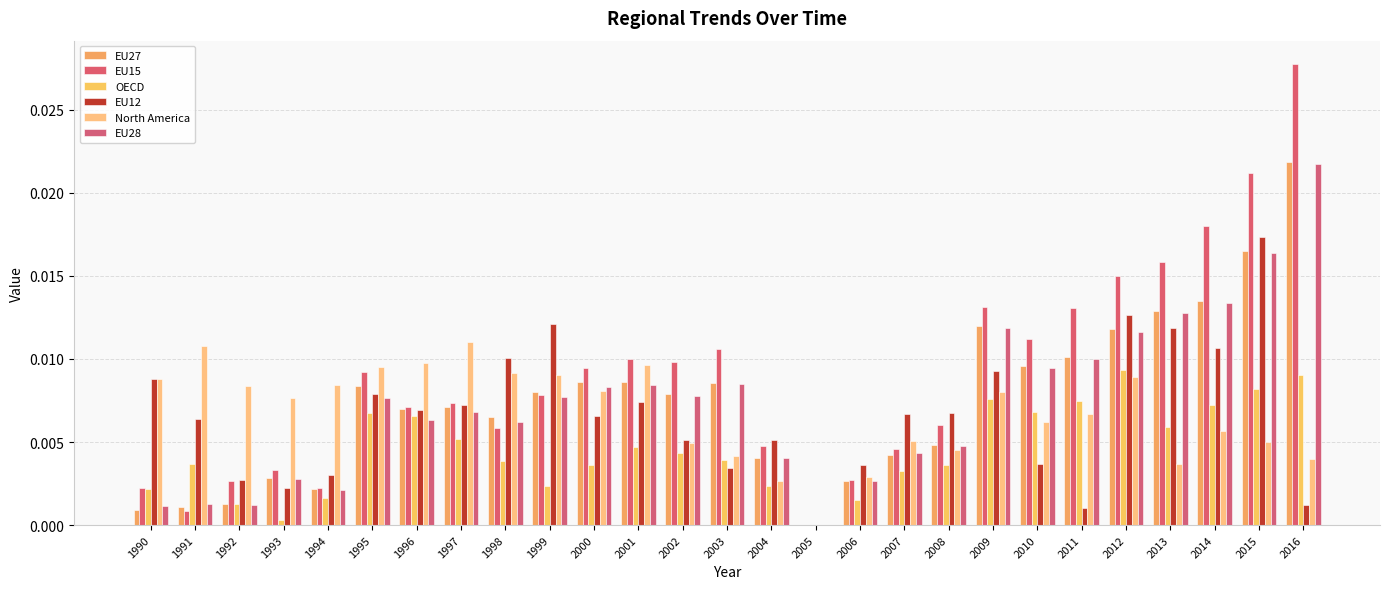

Rank the categories by EU12 value from highest to lowest.

2015, 2012, 1999, 2013, 2014, 1998, 2009, 1990, 1995, 2001, 1997, 1996, 2008, 2007, 2000, 1991, 2004, 2002, 2010, 2006, 2003, 1994, 1992, 1993, 2016, 2011, 2005